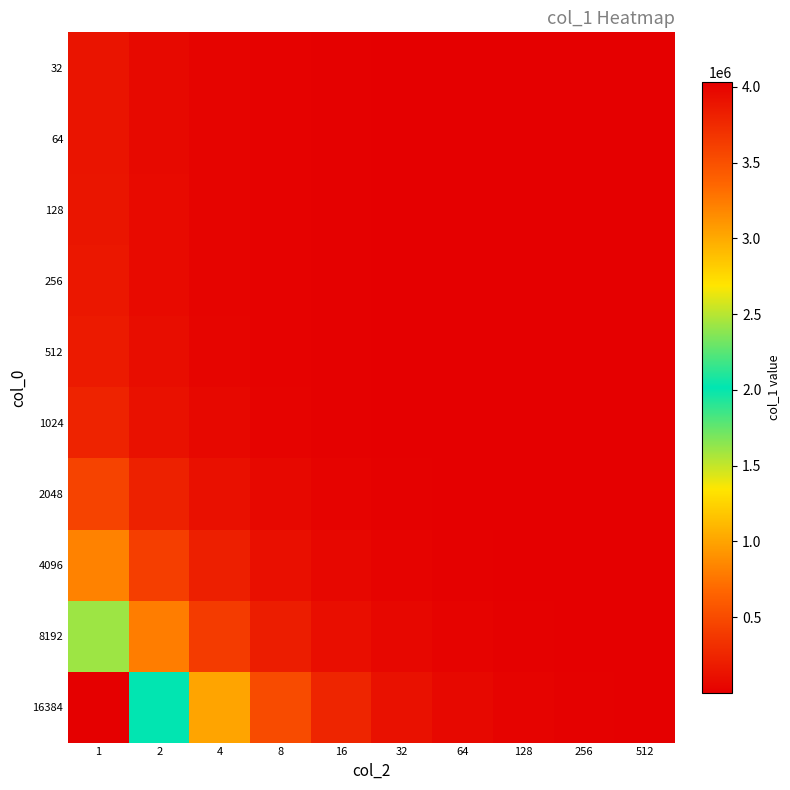

Reading right to left, extract all data points from this chart.

32: 512=270.3	256=540.7	128=1081.3	64=2162.7	32=4325.3	16=8650.7	8=17301.3	4=34602.6	2=69205.3	1=138410.6
64: 512=271.4	256=542.8	128=1085.7	64=2171.4	32=4342.8	16=8685.6	8=17371.1	4=34742.2	2=69484.5	1=138969.0
128: 512=284.6	256=569.2	128=1138.4	64=2276.7	32=4553.4	16=9106.9	8=18213.8	4=36427.5	2=72855.0	1=145710.1
256: 512=308.2	256=616.4	128=1232.8	64=2465.5	32=4931.1	16=9862.1	8=19724.3	4=39448.6	2=78897.2	1=157794.3
512: 512=340.5	256=681.0	128=1361.9	64=2723.9	32=5447.8	16=10895.6	8=21791.2	4=43582.3	2=87164.7	1=174329.3
1024: 512=476.4	256=952.9	128=1905.8	64=3811.6	32=7623.1	16=15246.3	8=30492.5	4=60985.1	2=121970.2	1=243940.4
2048: 512=866.6	256=1733.2	128=3466.4	64=6932.7	32=13865.5	16=27730.9	8=55461.9	4=110923.8	2=221847.6	1=443695.1
4096: 512=1608.2	256=3216.5	128=6433.0	64=12866.0	32=25732.0	16=51463.9	8=102927.9	4=205855.7	2=411711.5	1=823423.0
8192: 512=3129.0	256=6258.1	128=12516.2	64=25032.3	32=50064.6	16=100129.3	8=200258.6	4=400517.1	2=801034.2	1=1602068.5
16384: 512=7876.4	256=15752.8	128=31505.5	64=63011.1	32=126022.1	16=252044.3	8=504088.6	4=1008177.2	2=2016354.3	1=4032708.6